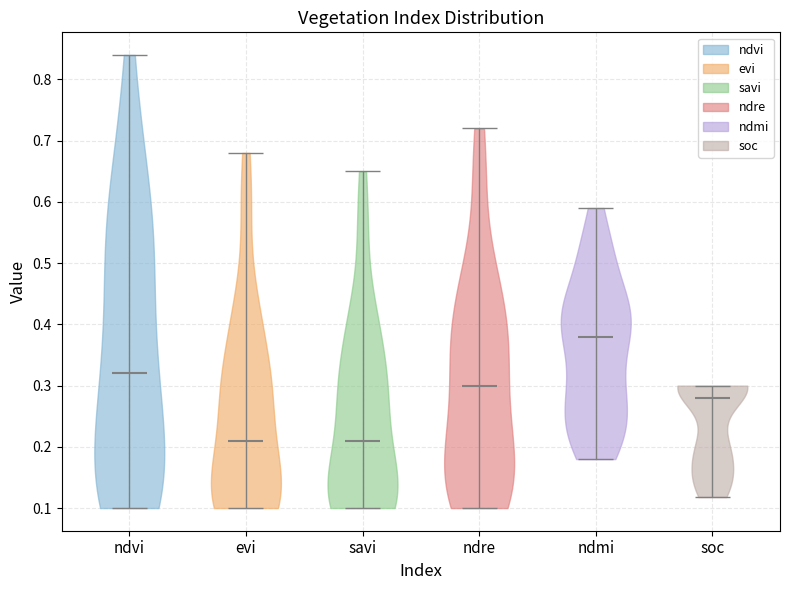

What is the lowest point the violin for savi reaches on the y-axis? The values are not printed on the chart, so give them approximately, as read against the axis.

0.10